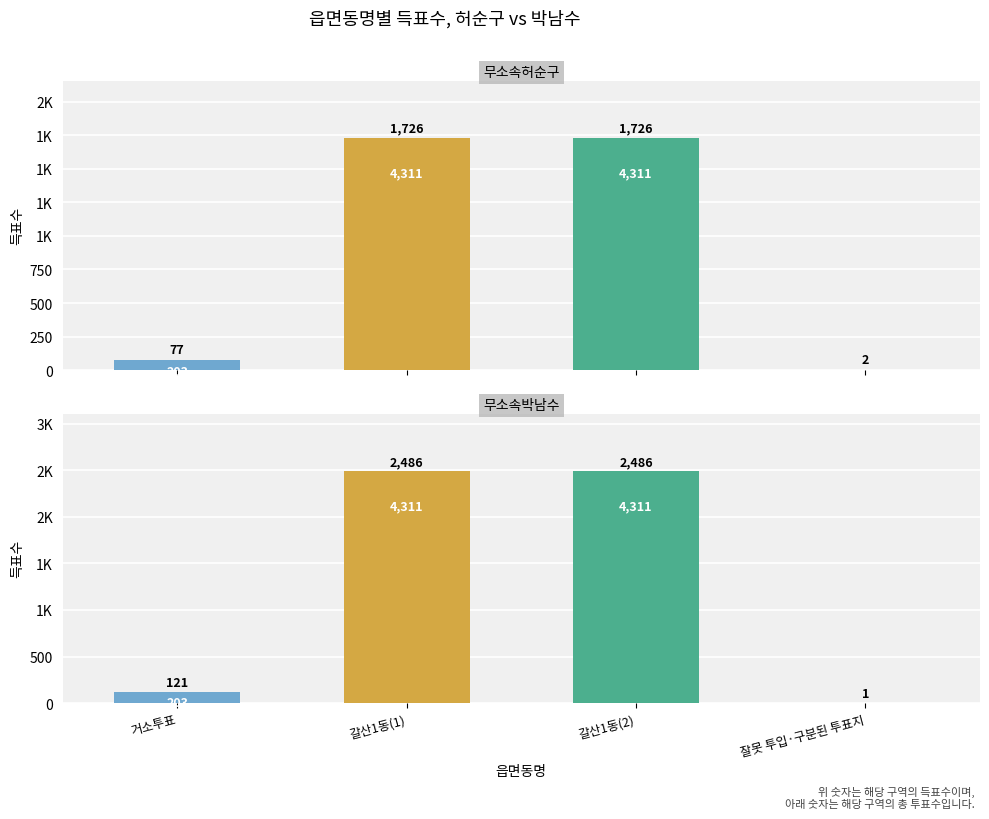

Reading left to right, list all the values displayed in this chart.

무소속허순구: 77	1726	1726	2
무소속박남수: 121	2486	2486	1